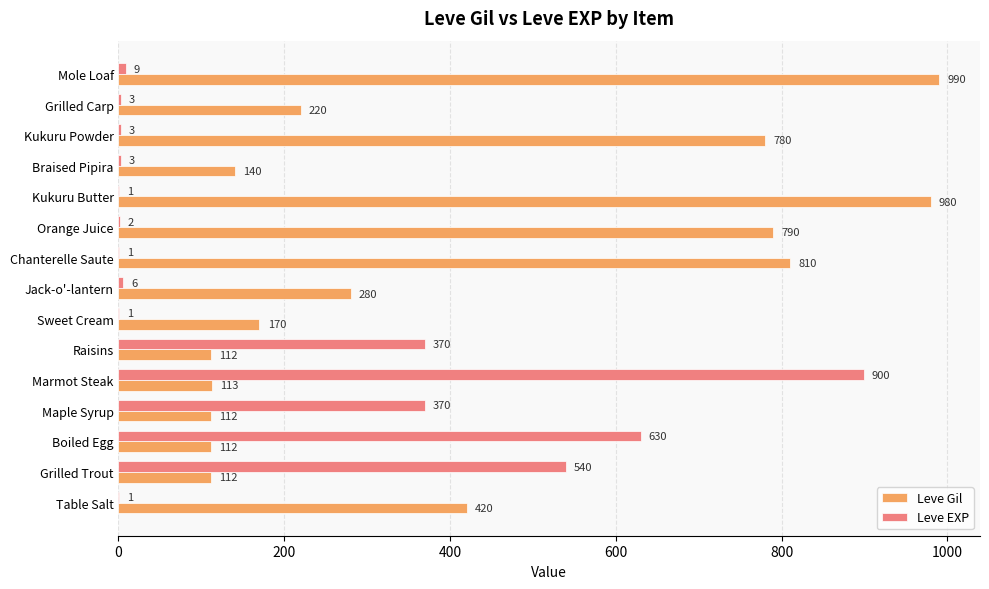

Is it true that Leve Gil equals 980 at Kukuru Butter?

True